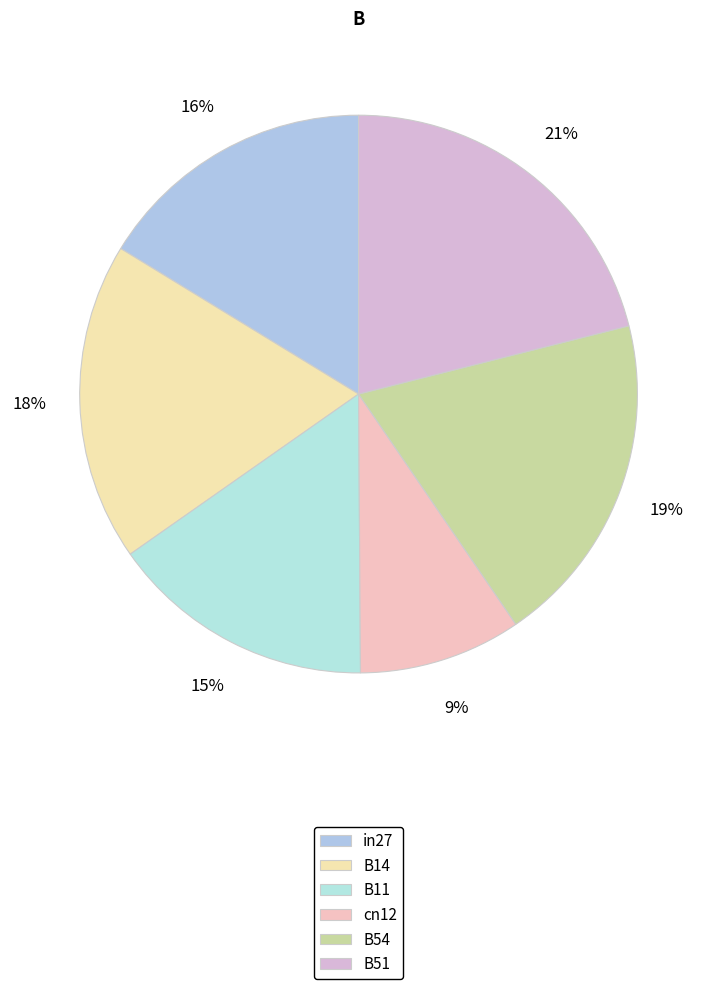

To the nearest percent, what percentage of the pie is in27?

16%